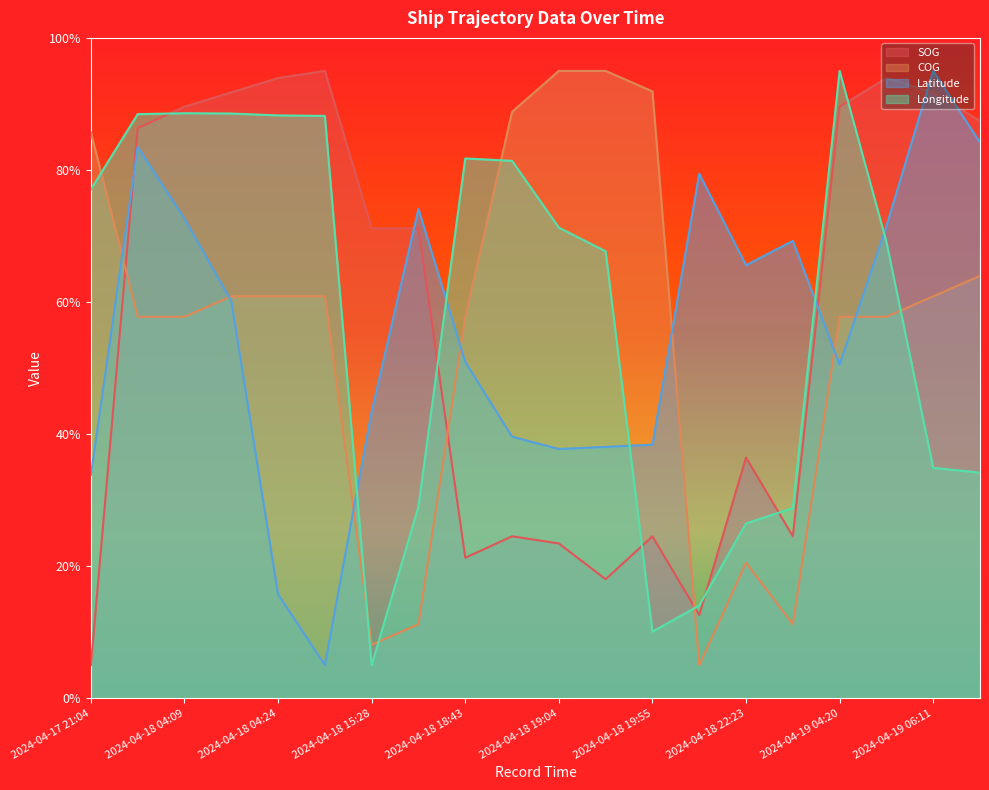

Does the chart display data point markers on the line(s)?

No